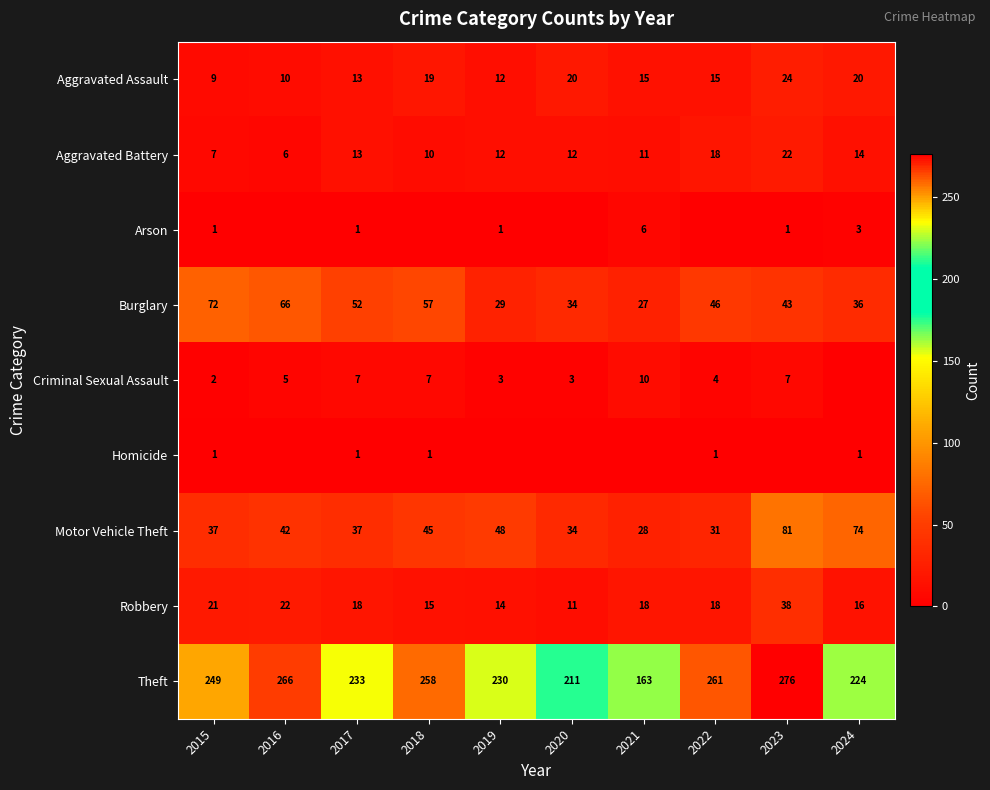

Is the value of Homicide at 2018 greater than the value of Robbery at 2022?

No